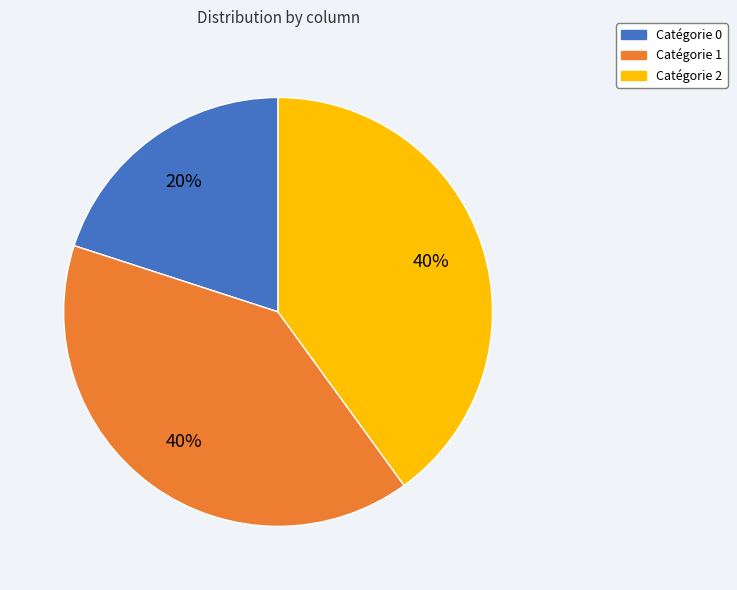

Is there a majority slice in this chart?

No